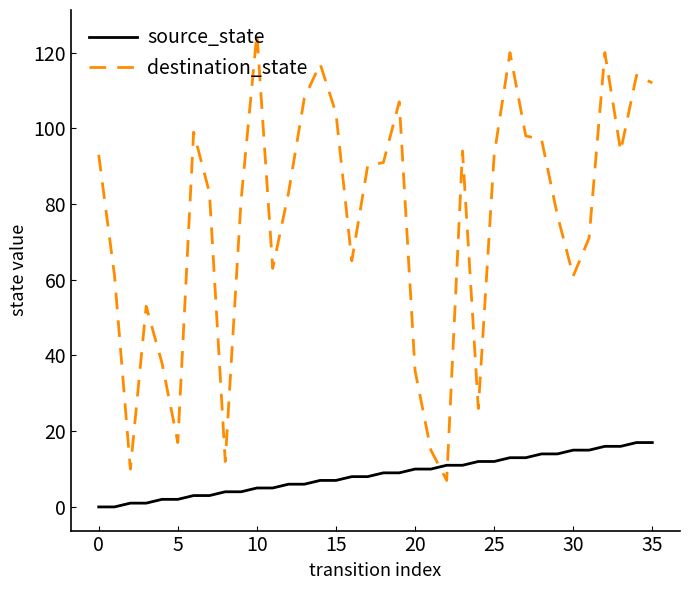

What is the difference between the maximum and minimum values in the source_state series?

17